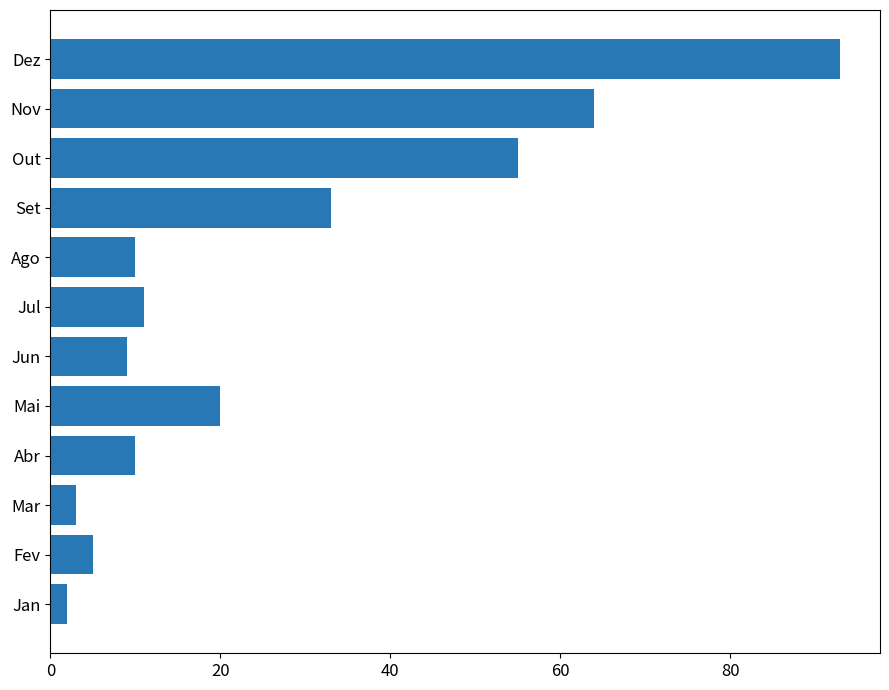

How many bars are there in total?

12